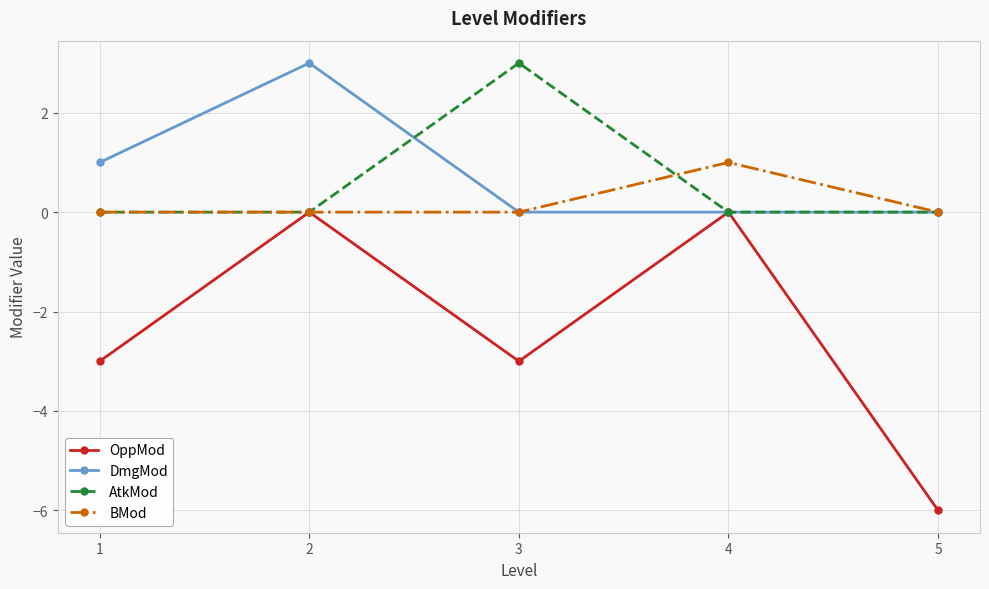

Reading left to right, transcribe all the data shown in this chart.

OppMod: 1=-3	2=0	3=-3	4=0	5=-6
DmgMod: 1=1	2=3	3=0	4=0	5=0
AtkMod: 1=0	2=0	3=3	4=0	5=0
BMod: 1=0	2=0	3=0	4=1	5=0